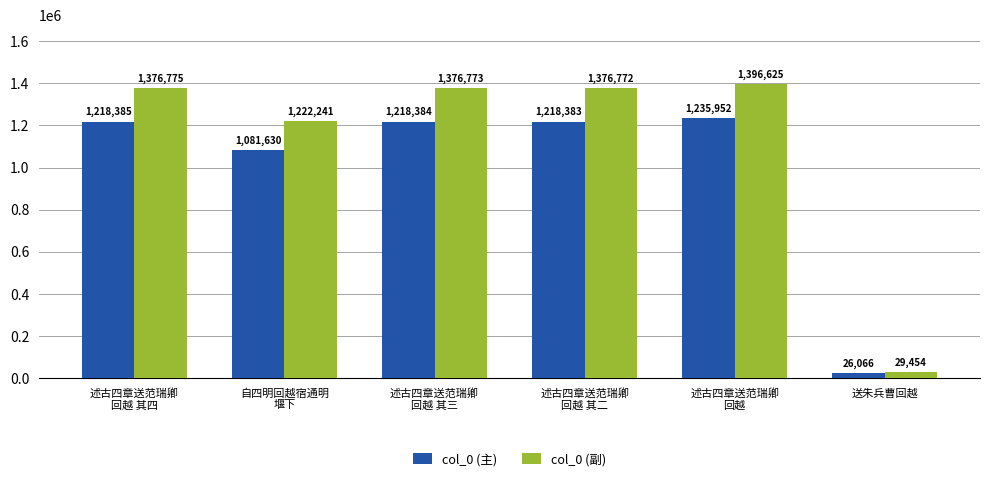

What is the label of the 1st bar from the right?

送朱兵曹回越